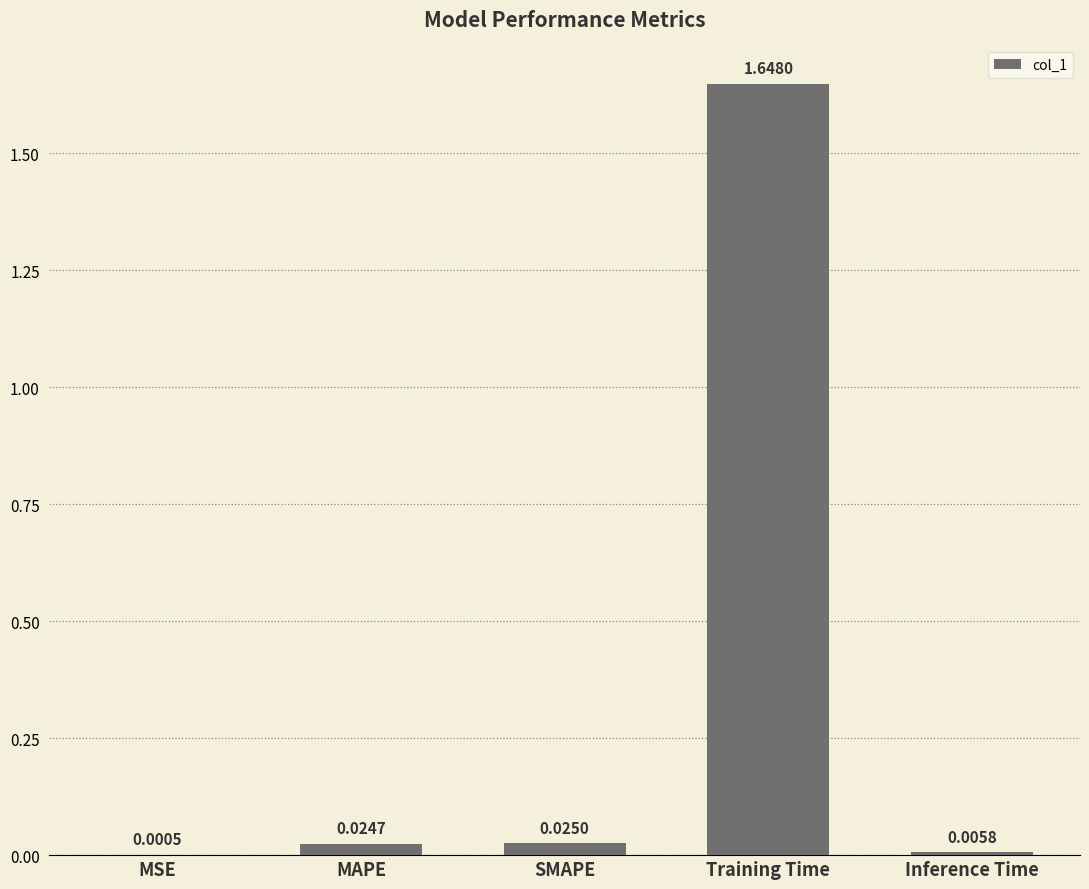

At which label is the value closest to 0?

MSE